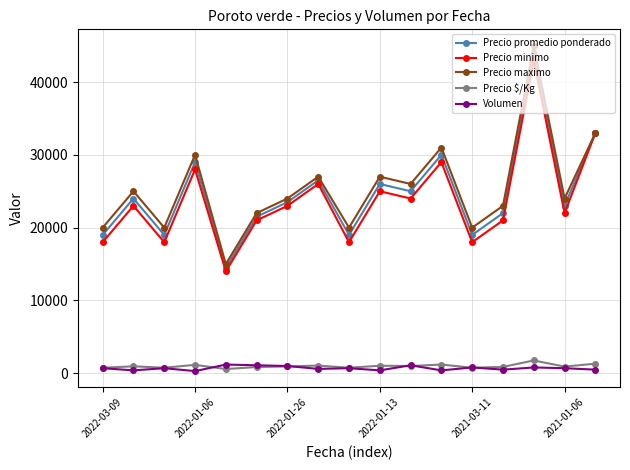

True or false: Precio $/Kg and Precio promedio ponderado cross at least once.

False